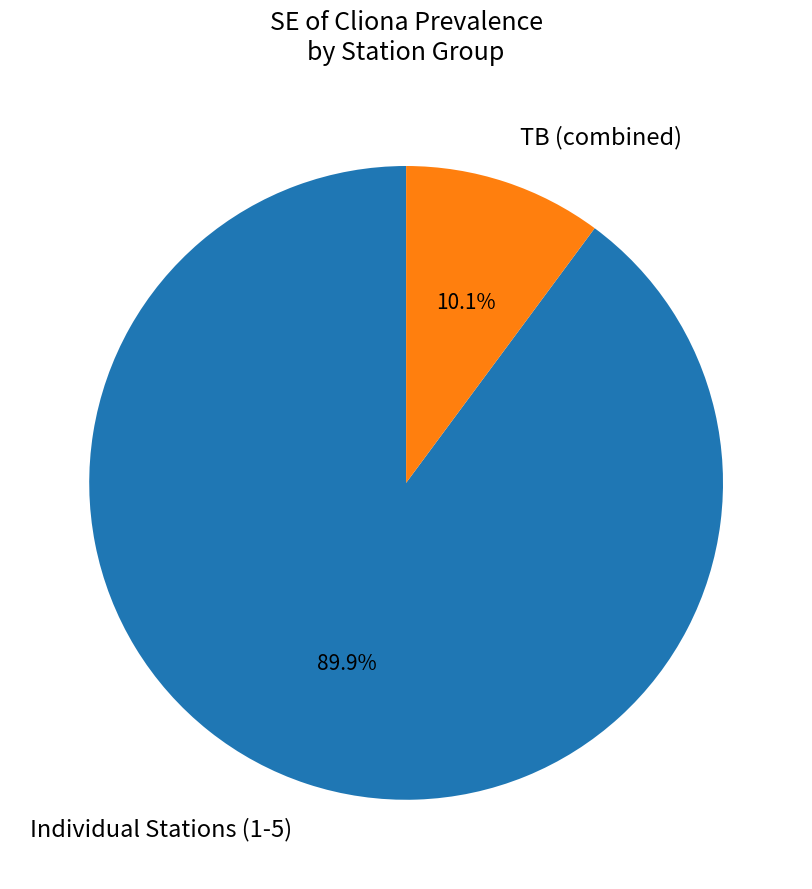

Rank the categories by value from highest to lowest.

Individual Stations (1-5), TB (combined)